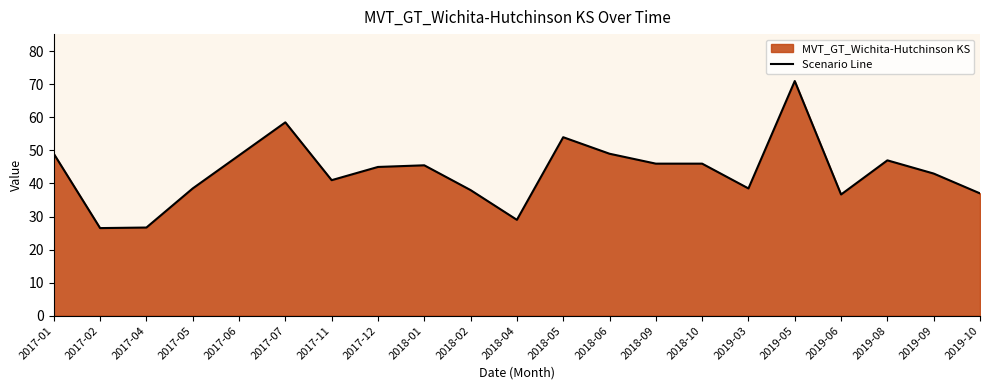

Reading left to right, transcribe all the data shown in this chart.

2017-01=49.0	2017-02=26.5	2017-04=26.7	2017-05=38.5	2017-06=48.5	2017-07=58.5	2017-11=41.0	2017-12=45.0	2018-01=45.5	2018-02=38.0	2018-04=29.0	2018-05=54.0	2018-06=49.0	2018-09=46.0	2018-10=46.0	2019-03=38.5	2019-05=71.0	2019-06=36.7	2019-08=47.0	2019-09=43.0	2019-10=37.0